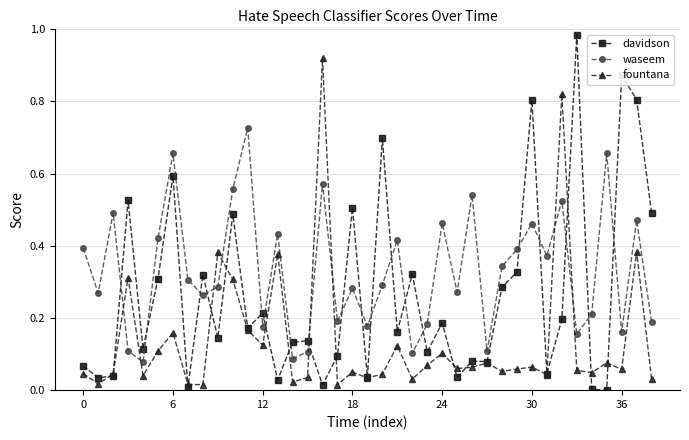

List the series in order of their peak value, highest first.

davidson, fountana, waseem